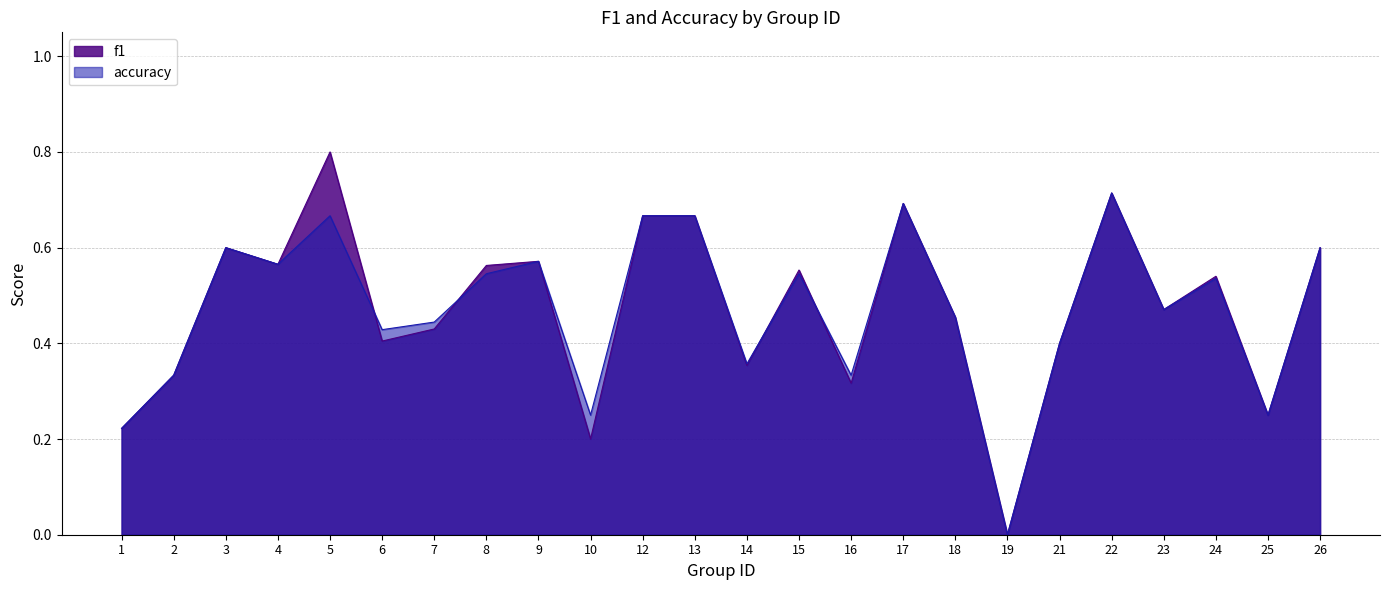

What are all the series names shown in the legend?

f1, accuracy